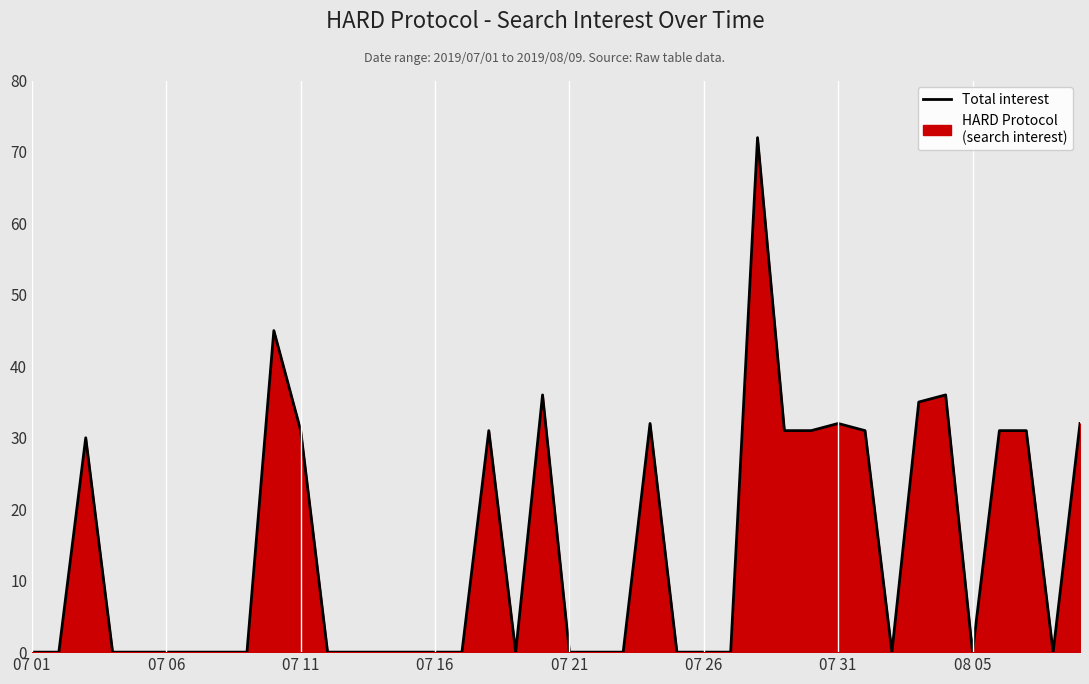

True or false: the data shows 32 at 07 31.

True